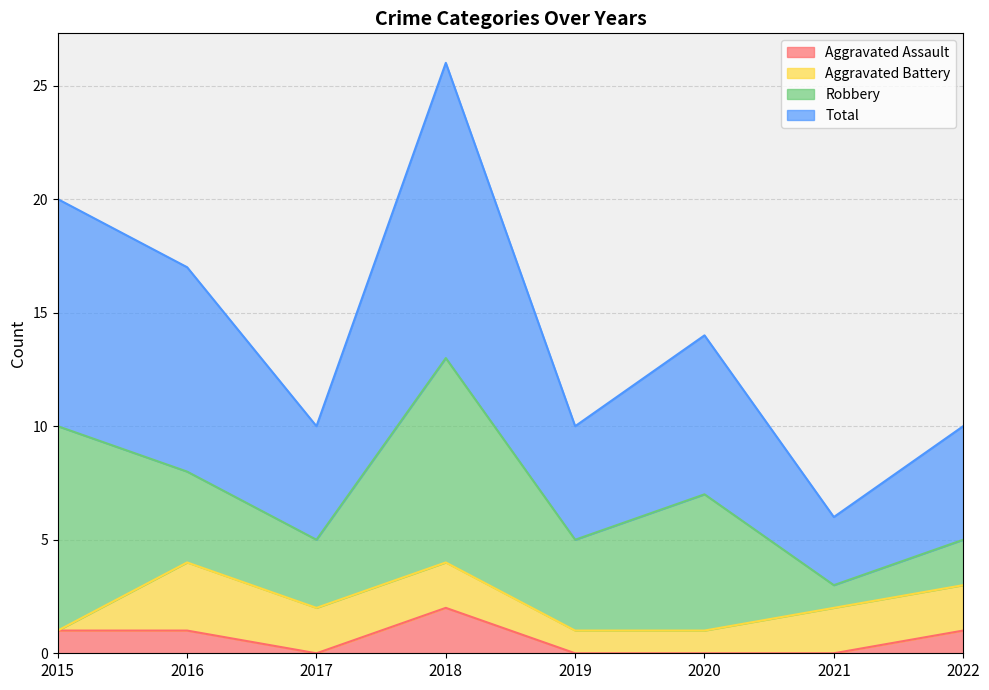

The Total series shows 10 at 2015. True or false?

False